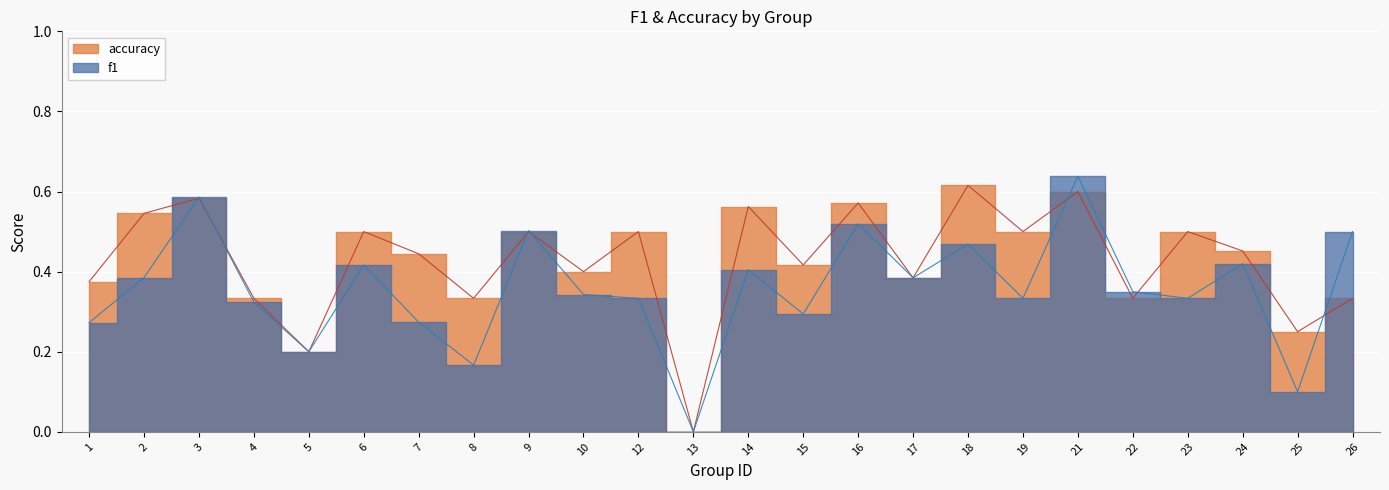

Which category has the highest value across all series?

21